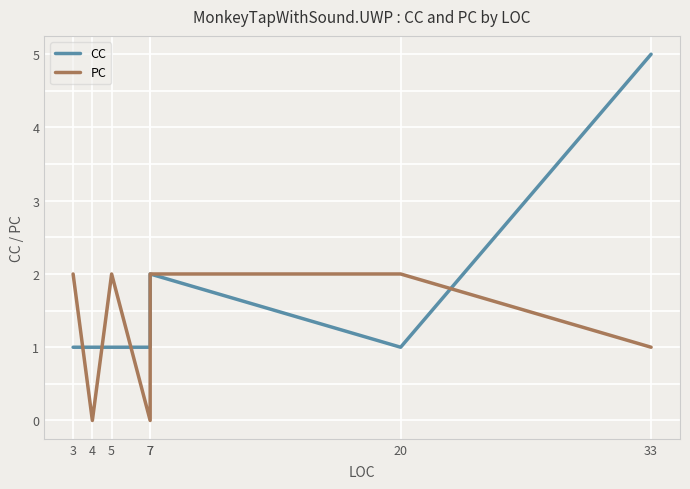

What is the difference between the second highest and minimum values in the CC series?

1